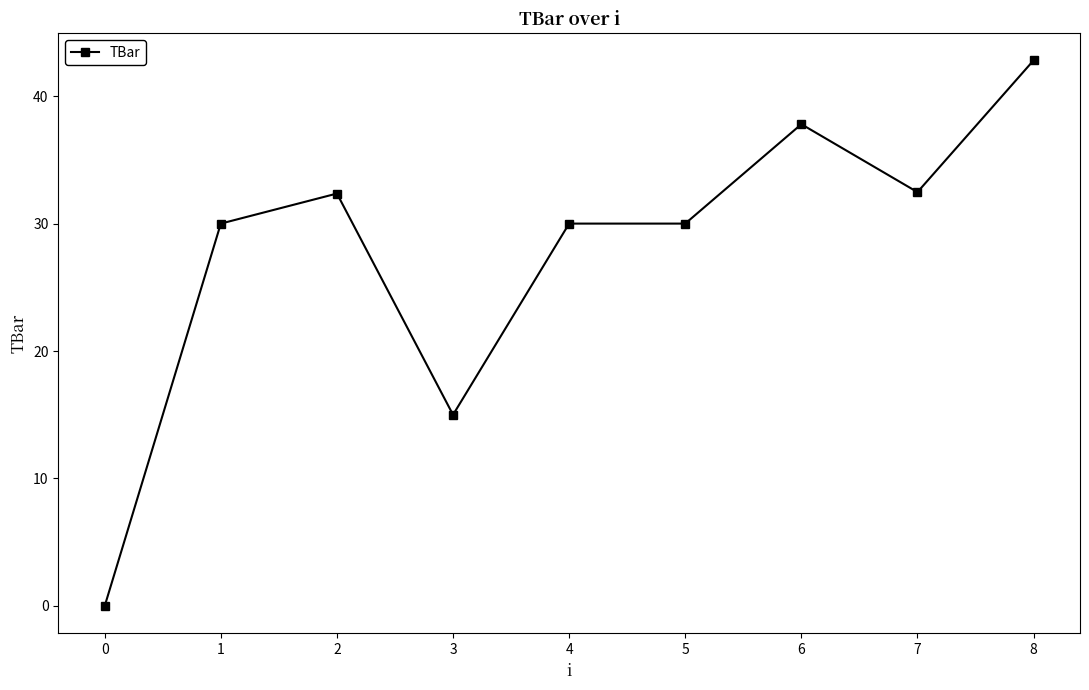

How many distinct data groups are displayed?

1